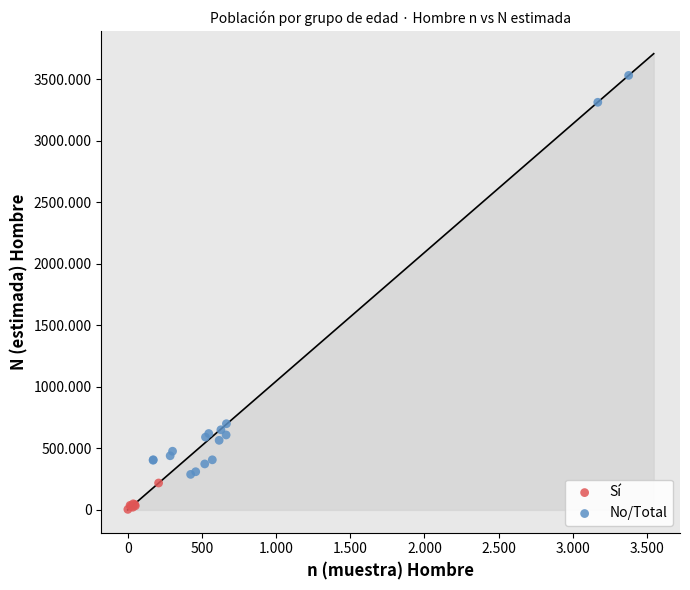

Which series has the widest spread of Y values?

No/Total